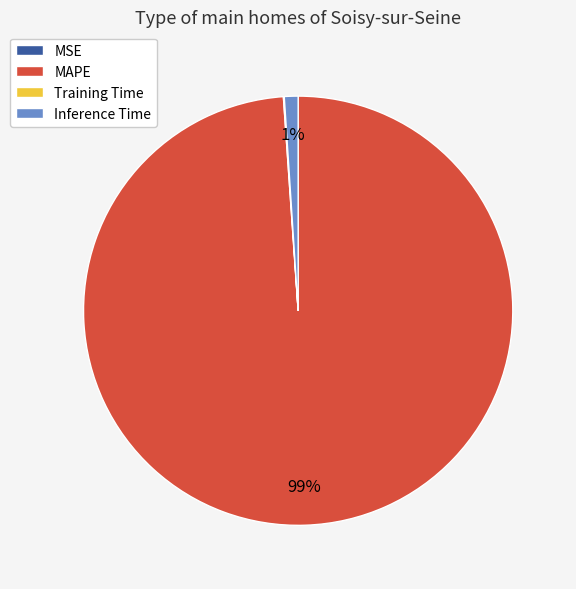

The Inference Time slice represents 1% of the pie. True or false?

True